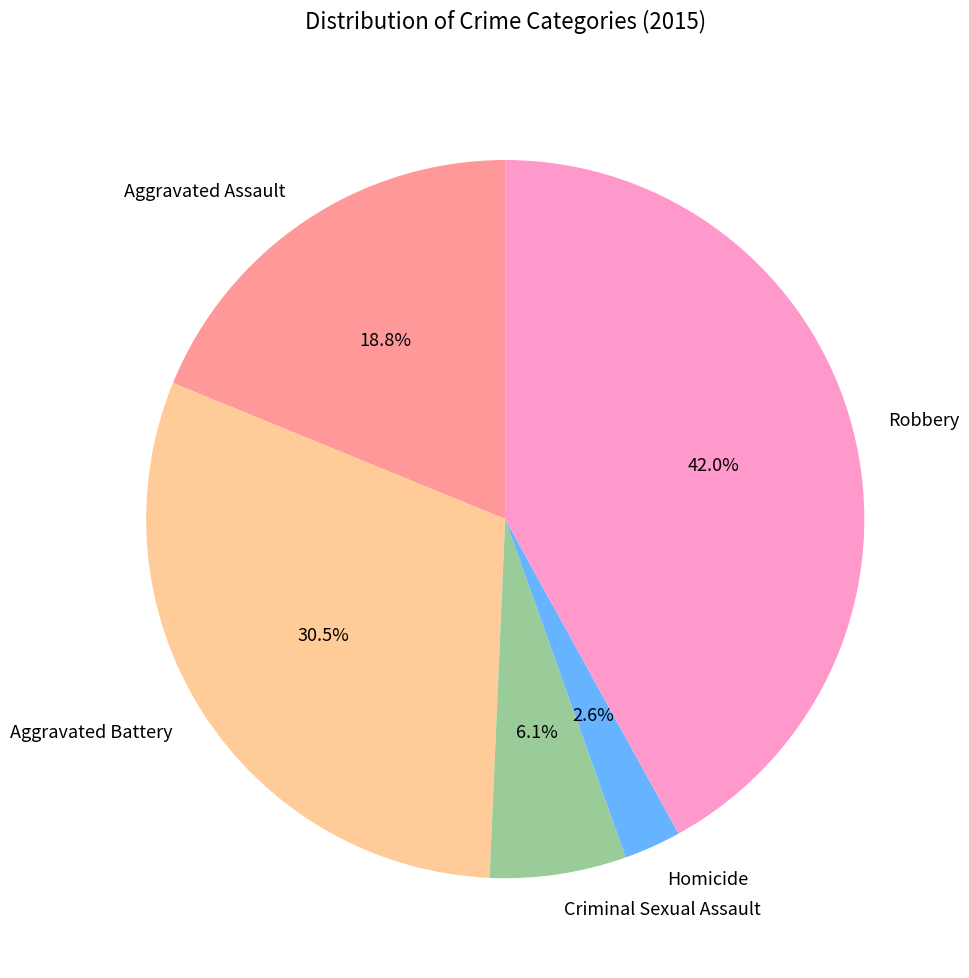

To the nearest percent, what portion does Criminal Sexual Assault represent?

6%